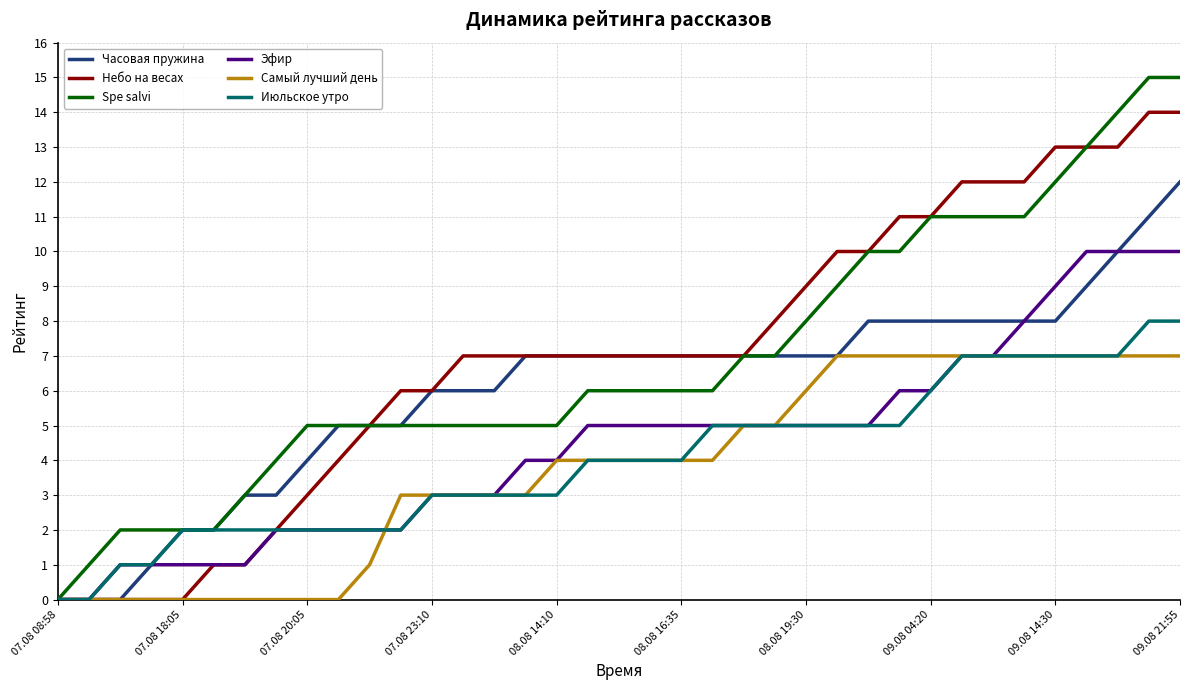

Which series has the largest range (max minus min)?

Spe salvi